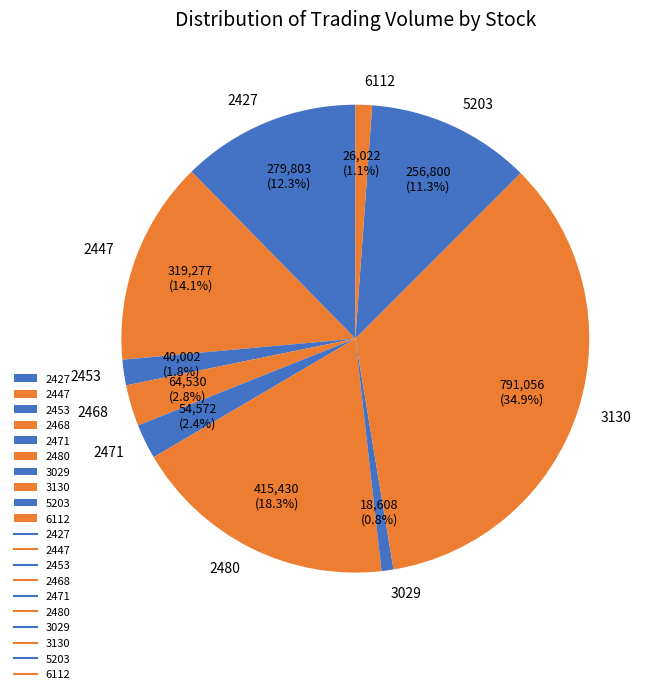

The 3130 slice represents 35% of the pie. True or false?

True